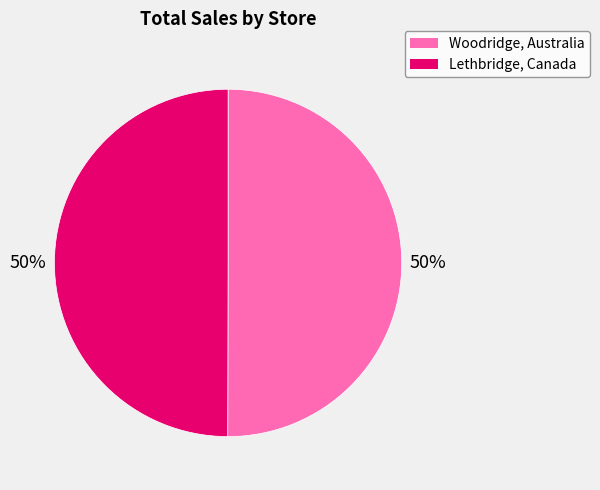

What percentage is the Woodridge, Australia slice, to the nearest percent?

50%